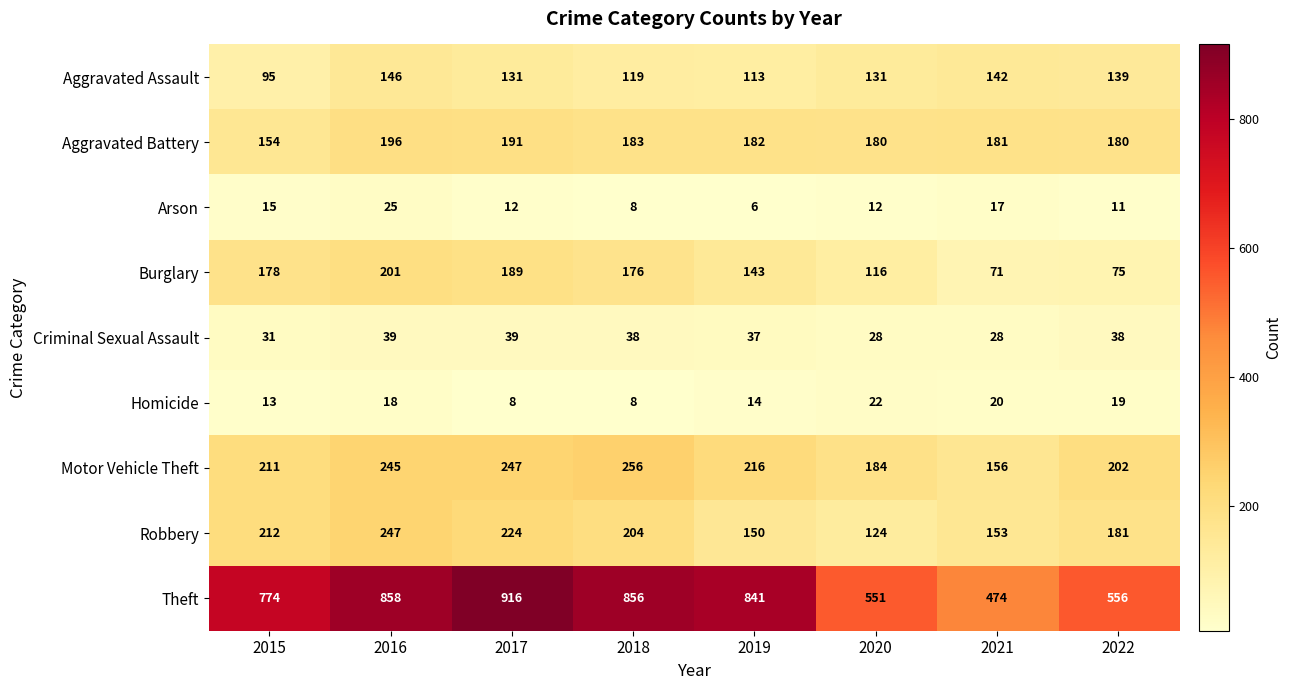

The value of Theft at 2015 is 774. True or false?

True